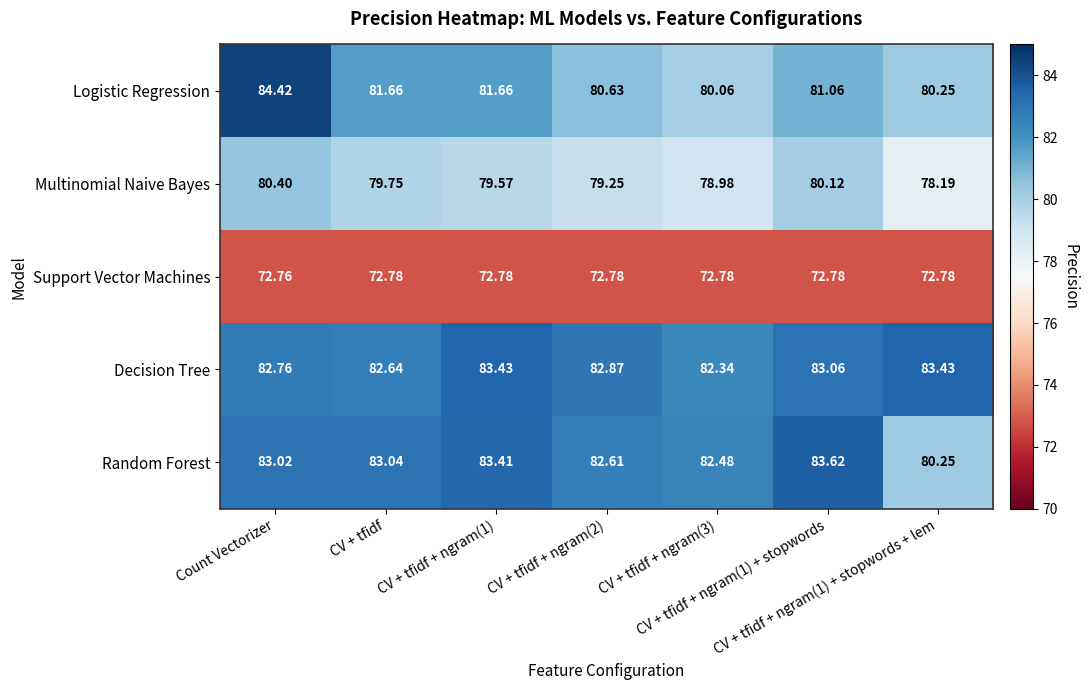

Which series has the widest spread of values?

Logistic Regression